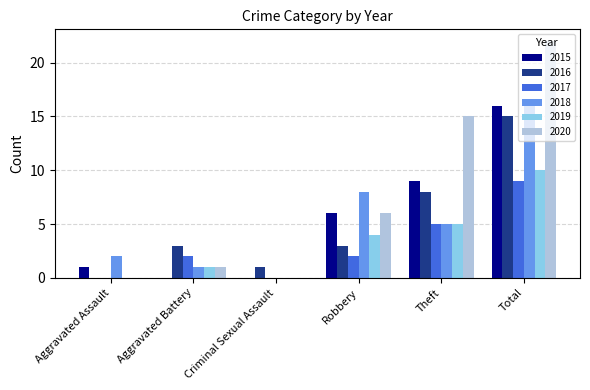

Is it true that 2016 equals 2 at Aggravated Battery?

False